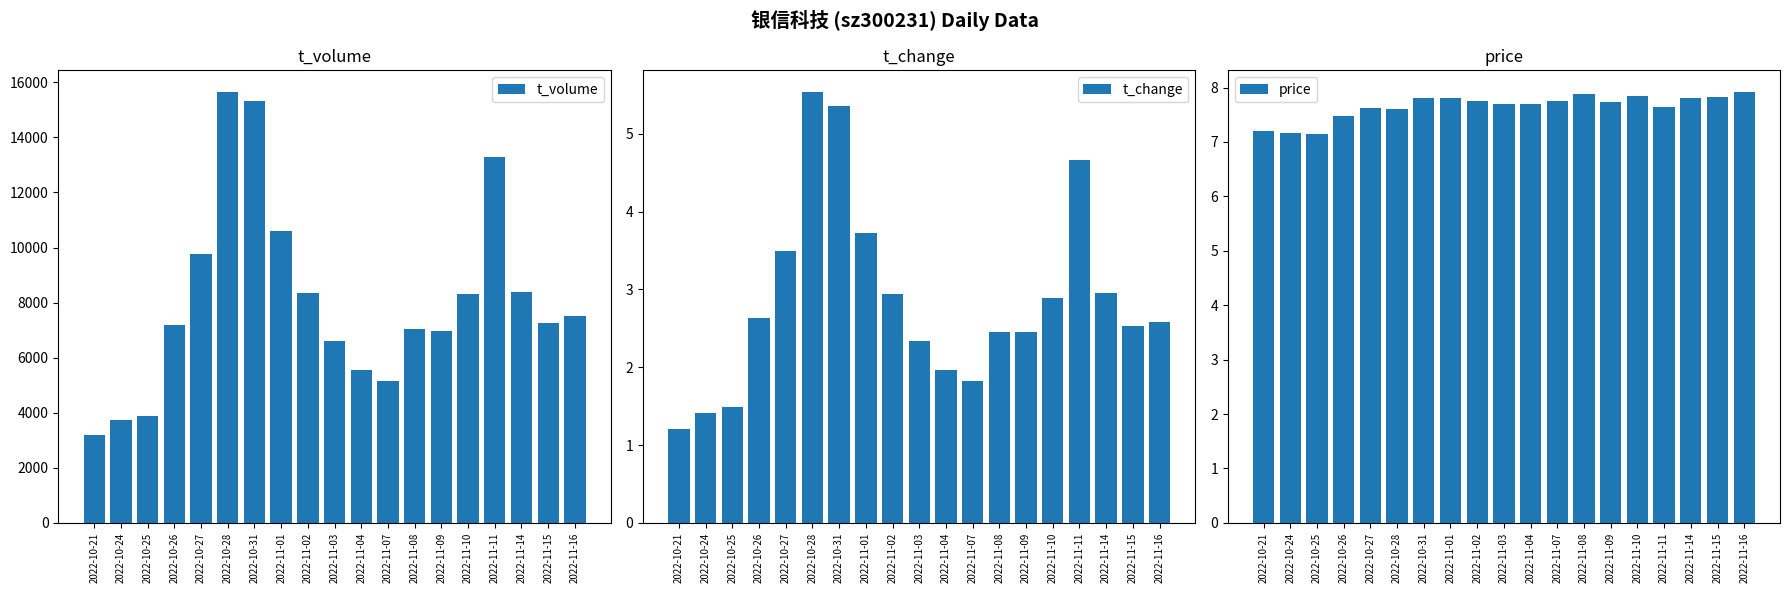

True or false: t_change has a value of 1.8 at 2022-11-07.

True